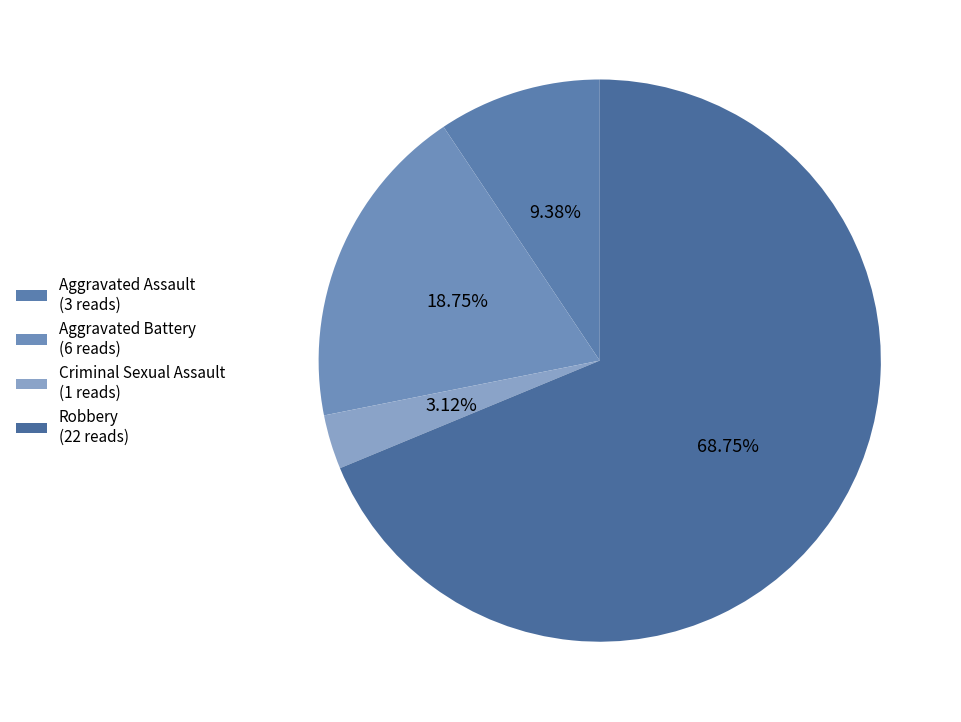

The Robbery slice represents 54% of the pie. True or false?

False